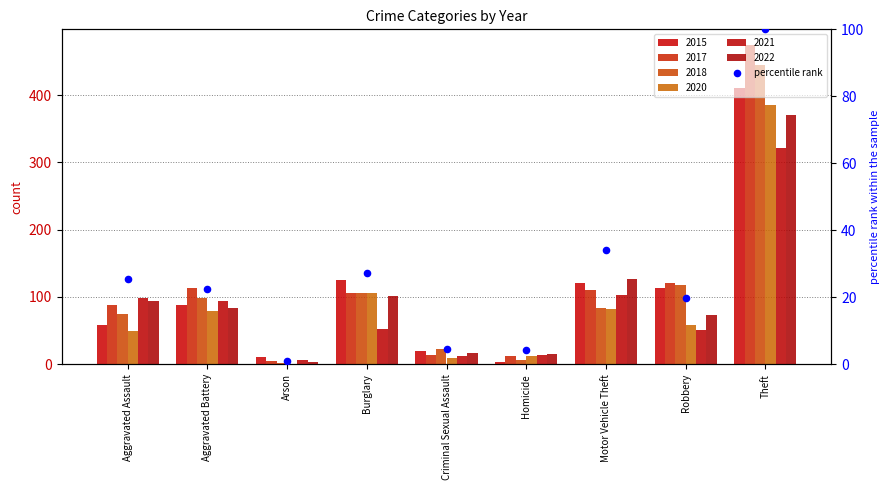

What is the change in value from Aggravated Assault to Robbery?

-5.7